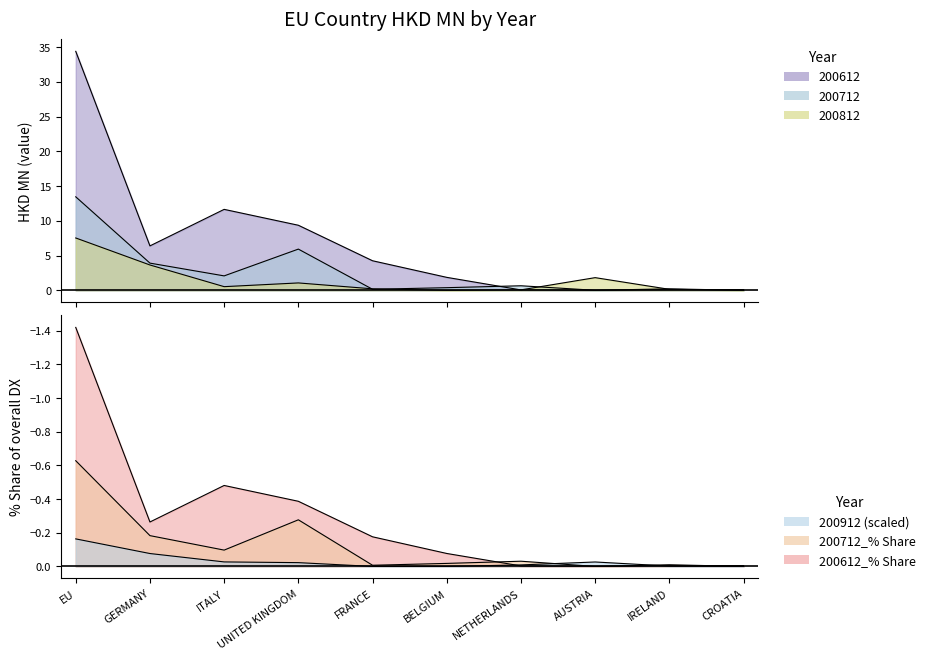

What is the maximum value shown in the chart?

34.4